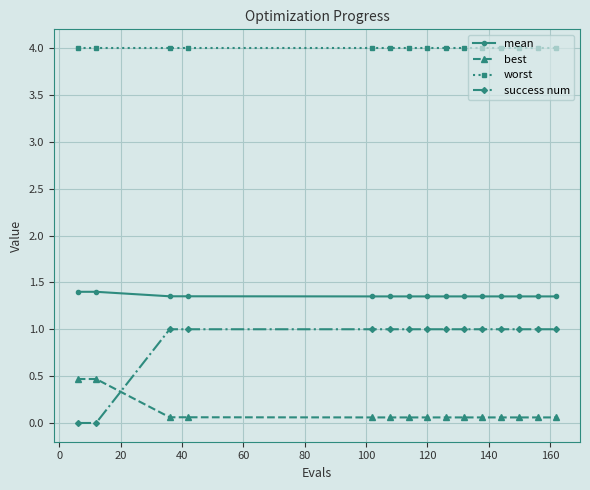

Which series has the largest total across all categories?

worst